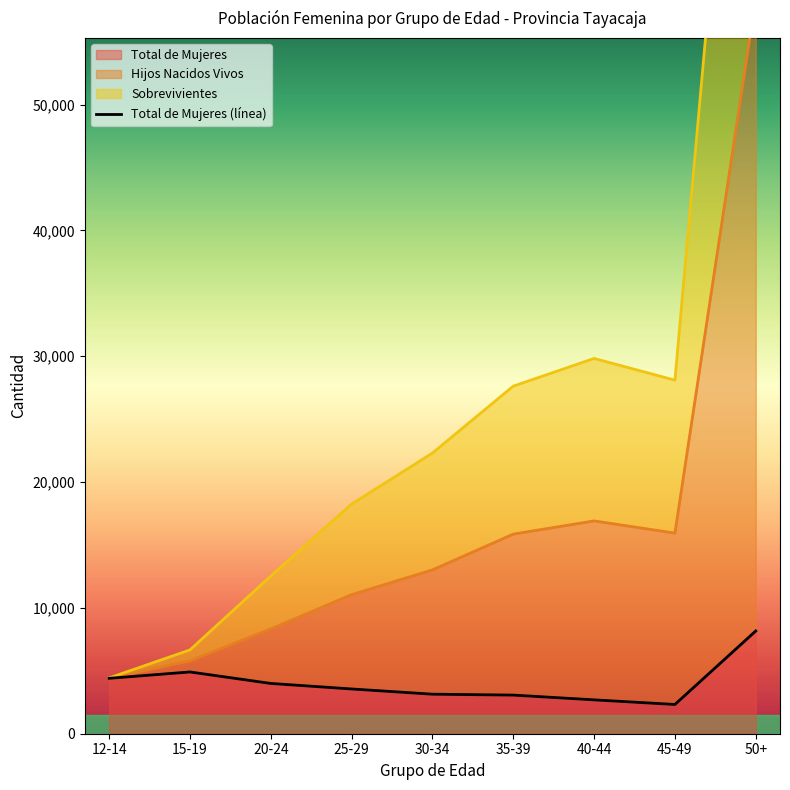

What is the maximum value for Total de Mujeres?

8164